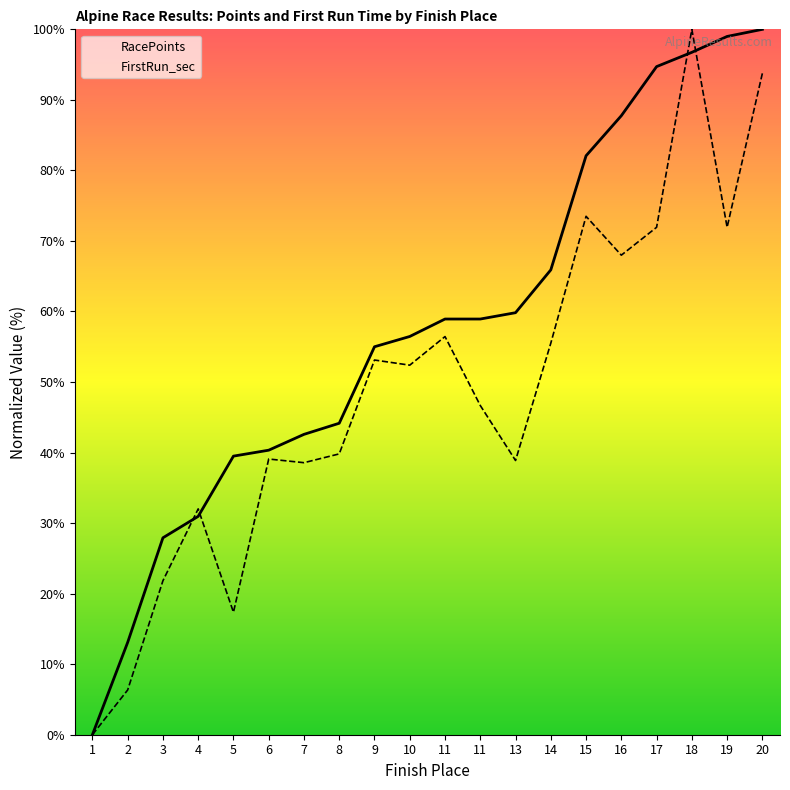

Reading left to right, what are all the values shown in this chart?

RacePoints: 1=0.0	2=13.1	3=27.9	4=31.0	5=39.5	6=40.3	7=42.6	8=44.2	9=55.0	10=56.5	11=58.9	11=58.9	13=59.8	14=65.9	15=82.1	16=87.8	17=94.7	18=96.7	19=99.0	20=100.0
FirstRun_sec: 1=0.0	2=6.3	3=21.8	4=32.0	5=17.4	6=39.1	7=38.6	8=39.8	9=53.1	10=52.4	11=56.4	11=46.7	13=38.9	14=55.5	15=73.5	16=68.0	17=71.9	18=100.0	19=71.9	20=93.8